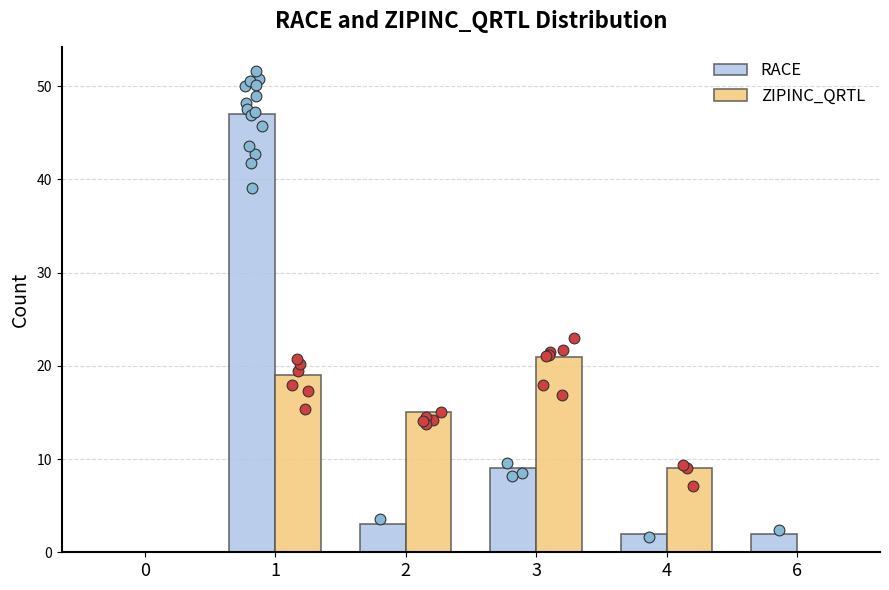

What are all the series names shown in the legend?

RACE, ZIPINC_QRTL